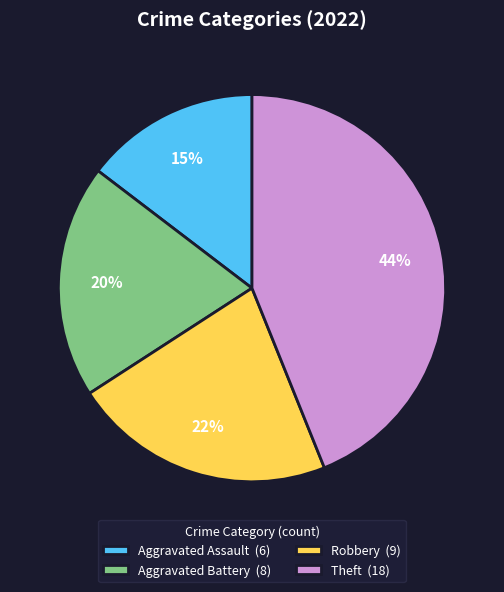

The Theft slice represents 44% of the pie. True or false?

True